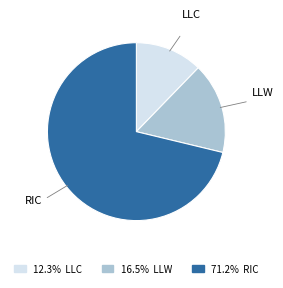

Is there any slice that represents more than half of the pie?

Yes